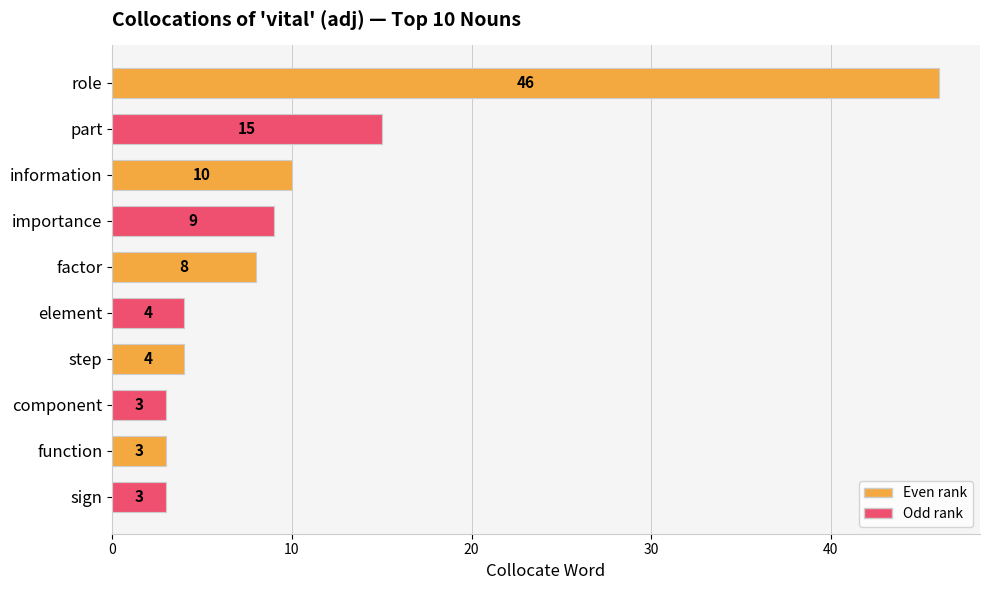

What is the value of the 2nd bar from the top?

15